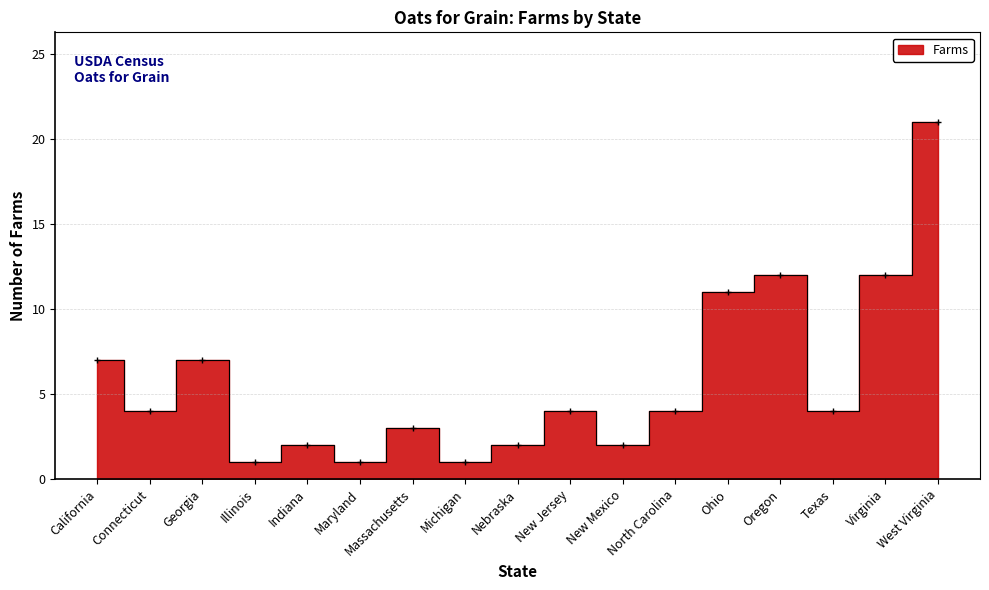

At which category does the chart reach its minimum across all series?

Illinois